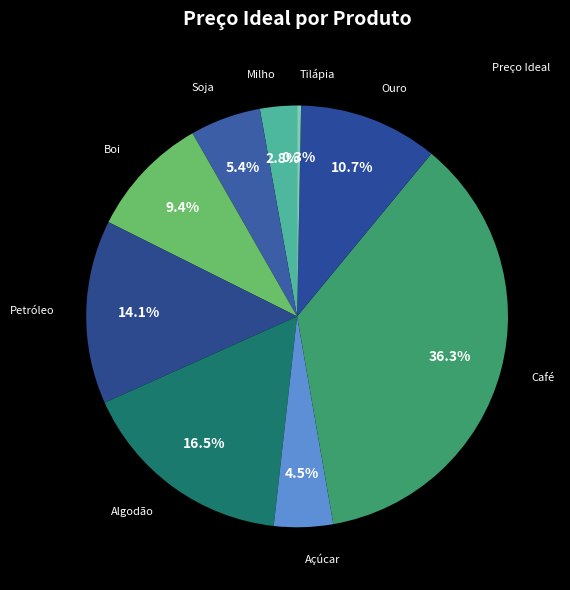

Is there a majority slice in this chart?

No